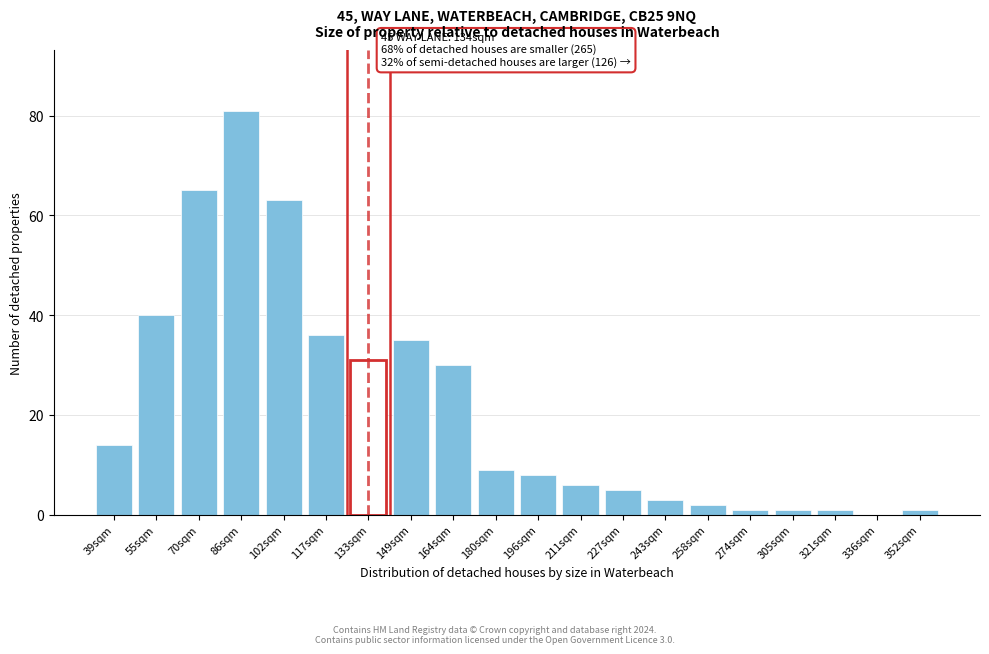

Reading left to right, transcribe all the data shown in this chart.

39sqm=14	55sqm=40	70sqm=65	86sqm=81	102sqm=63	117sqm=36	133sqm=31	149sqm=35	164sqm=30	180sqm=9	196sqm=8	211sqm=6	227sqm=5	243sqm=3	258sqm=2	274sqm=1	305sqm=1	321sqm=1	336sqm=0	352sqm=1